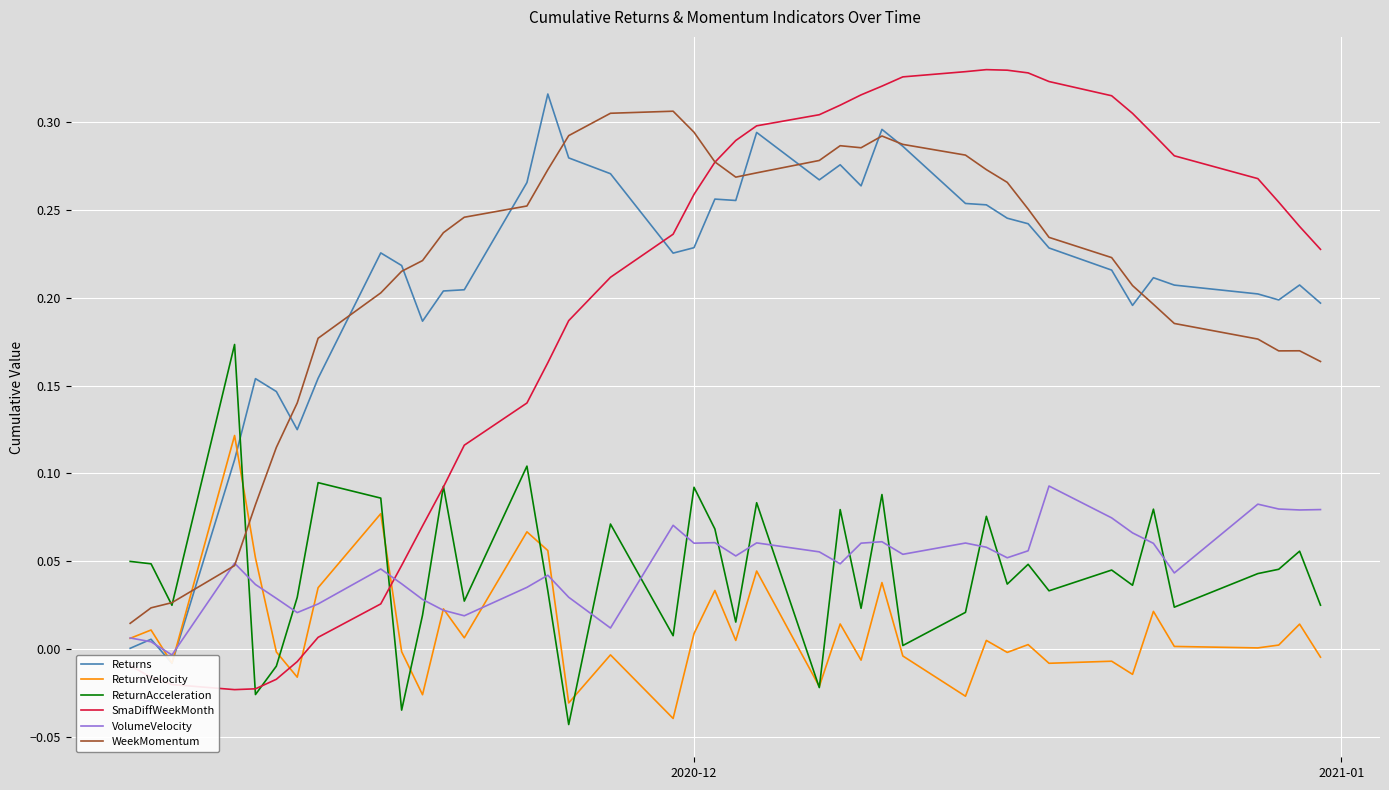

After their last crossing, which series has the higher values: ReturnVelocity or WeekMomentum?

WeekMomentum